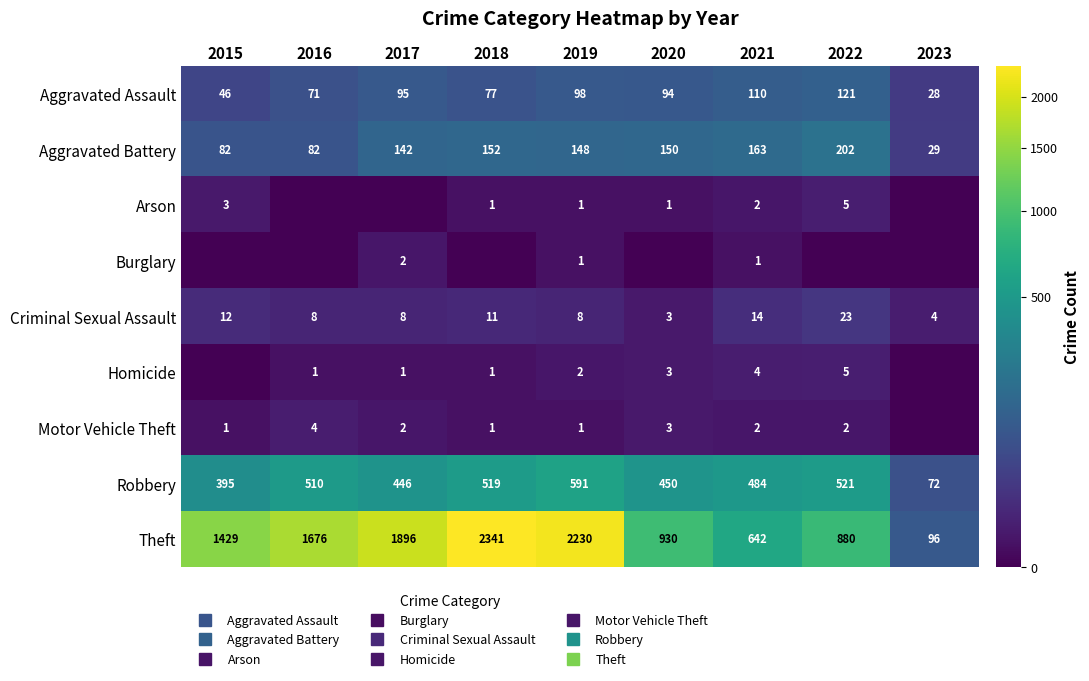

Count the number of categories in the chart.

9